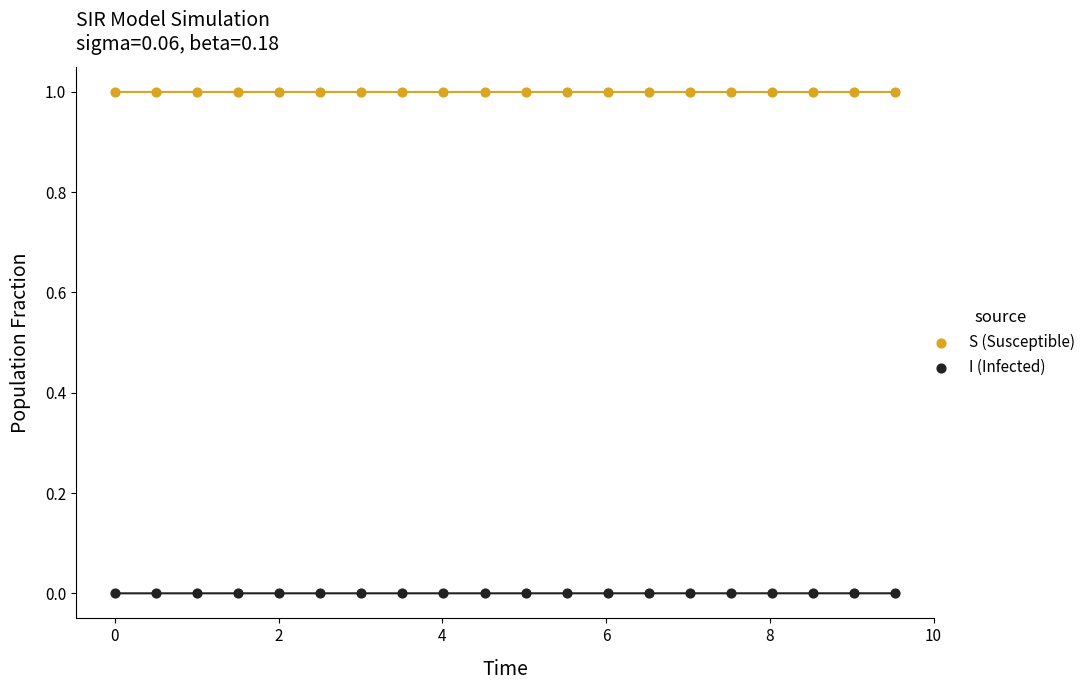

What are all the series names shown in the legend?

S (Susceptible), I (Infected)